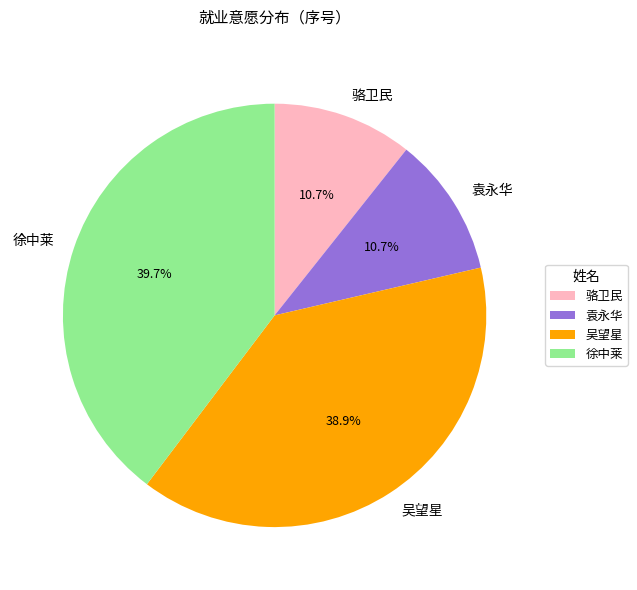

To the nearest percent, what portion does 吴望星 represent?

39%